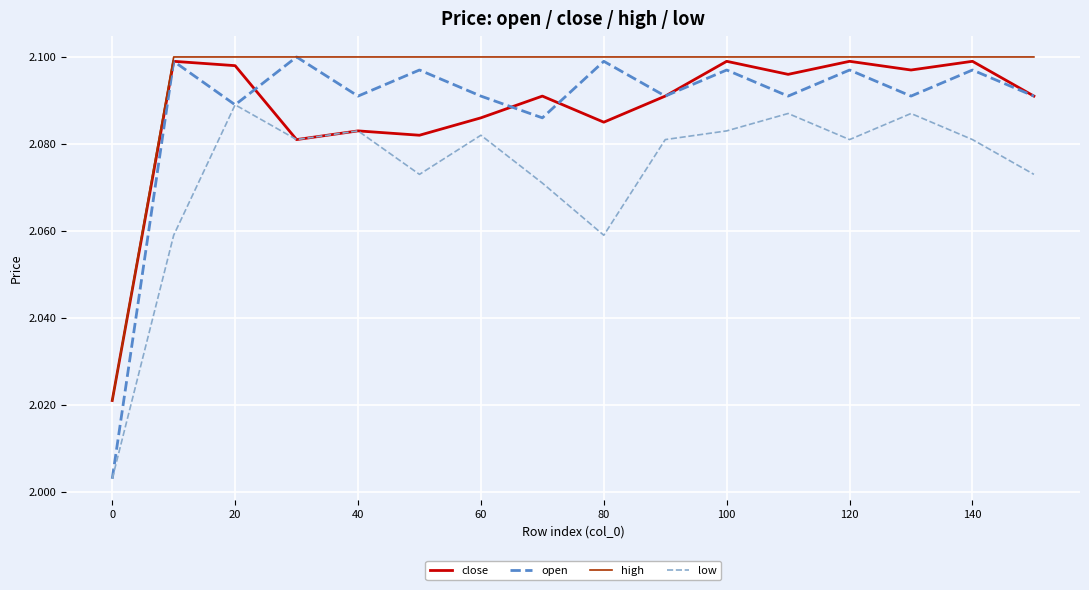

Which series has the largest total across all categories?

high